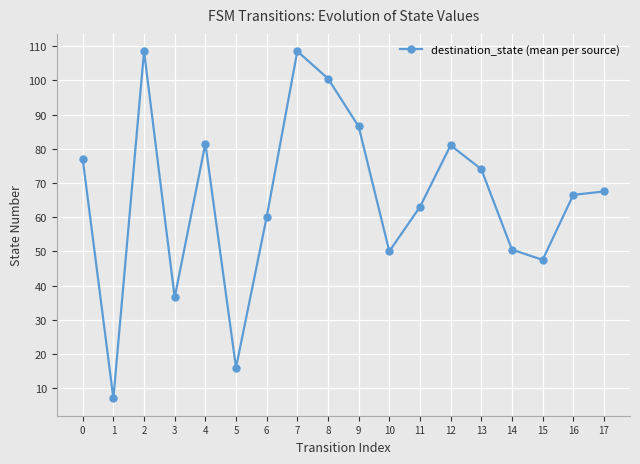

What is the sum of the values at 14 and 0?

127.5